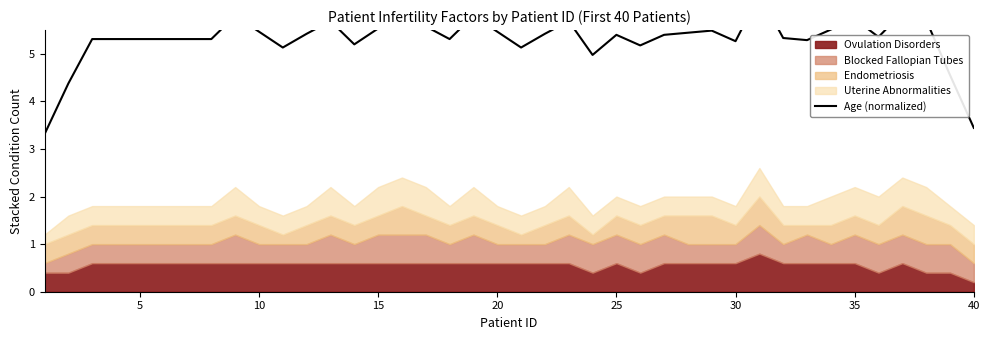

The value at 40 is 8.3. True or false?

False